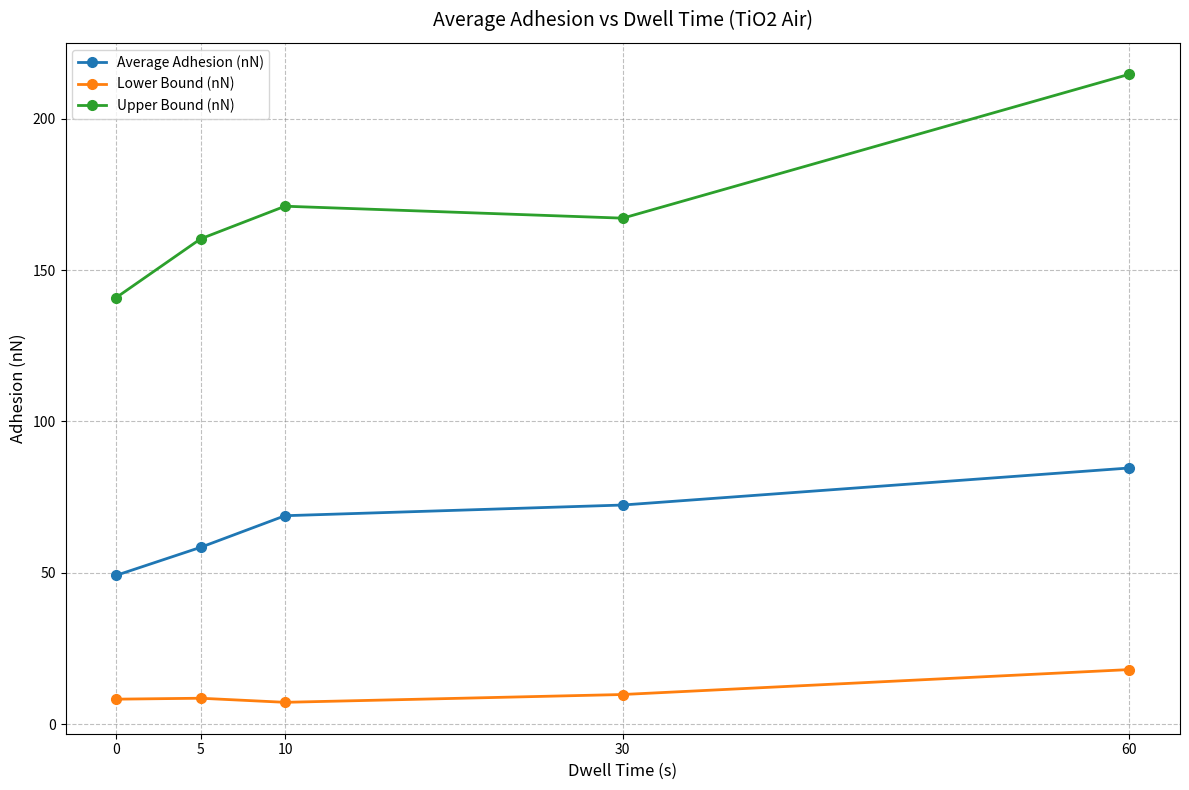

Between 0 and 30, which series saw the biggest shift?

Upper Bound (nN)